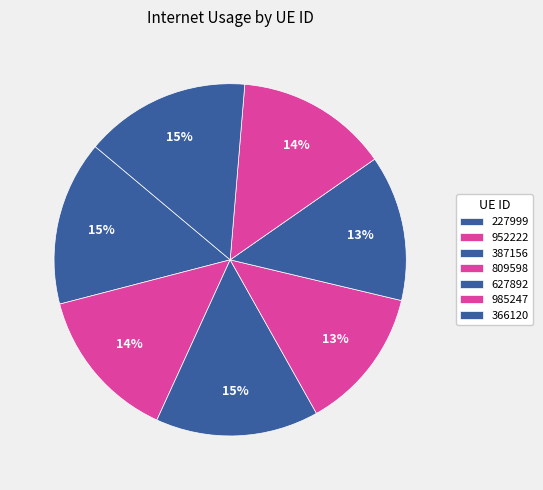

True or false: 952222 accounts for 14% of the total.

True